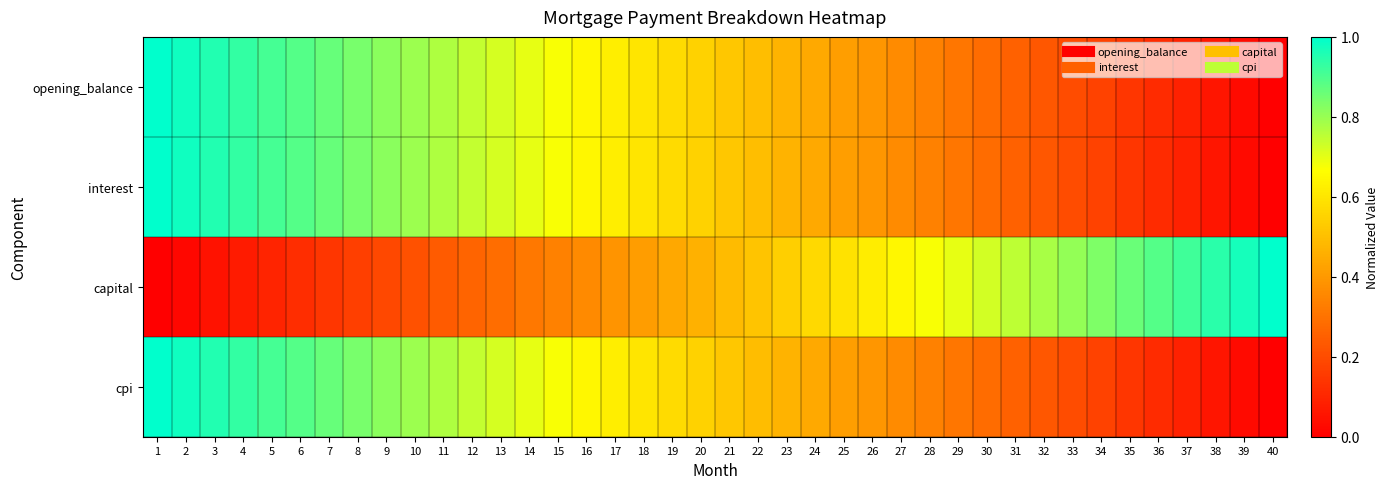

What is the spread (max minus min) of values at 37?

0.8